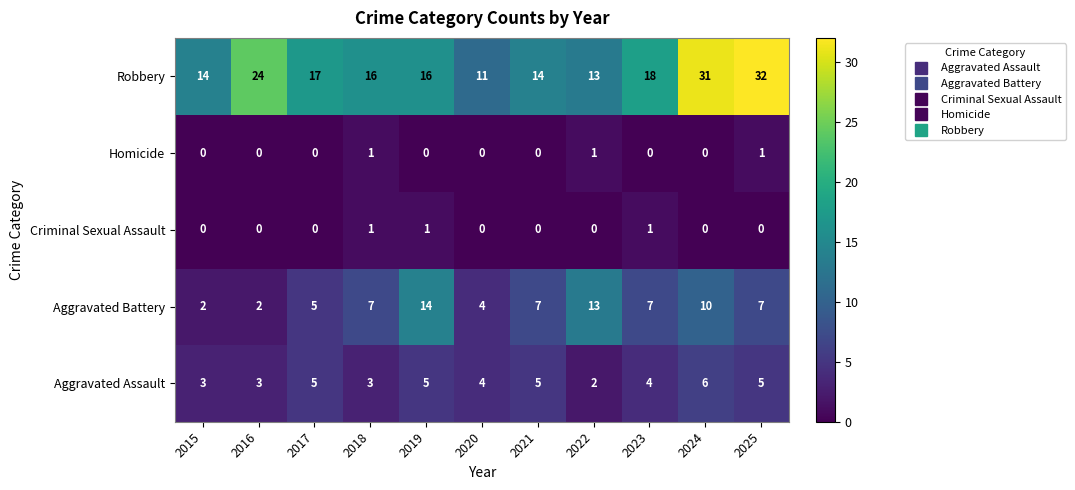

Which series changed the most between 2017 and 2021?

Robbery